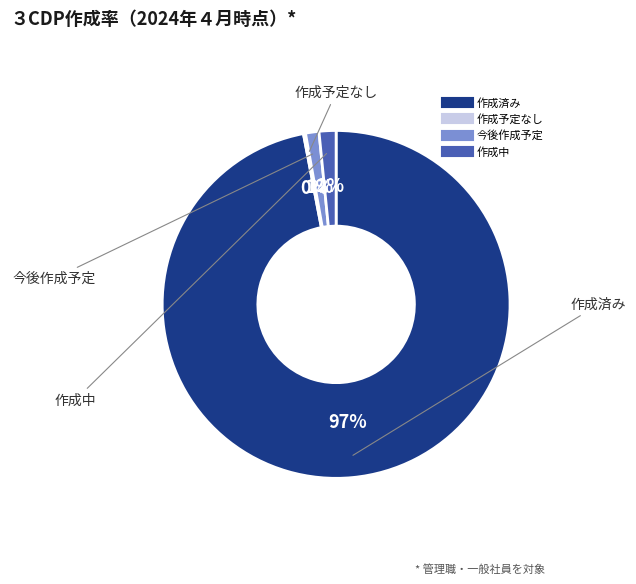

Is there a majority slice in this chart?

Yes